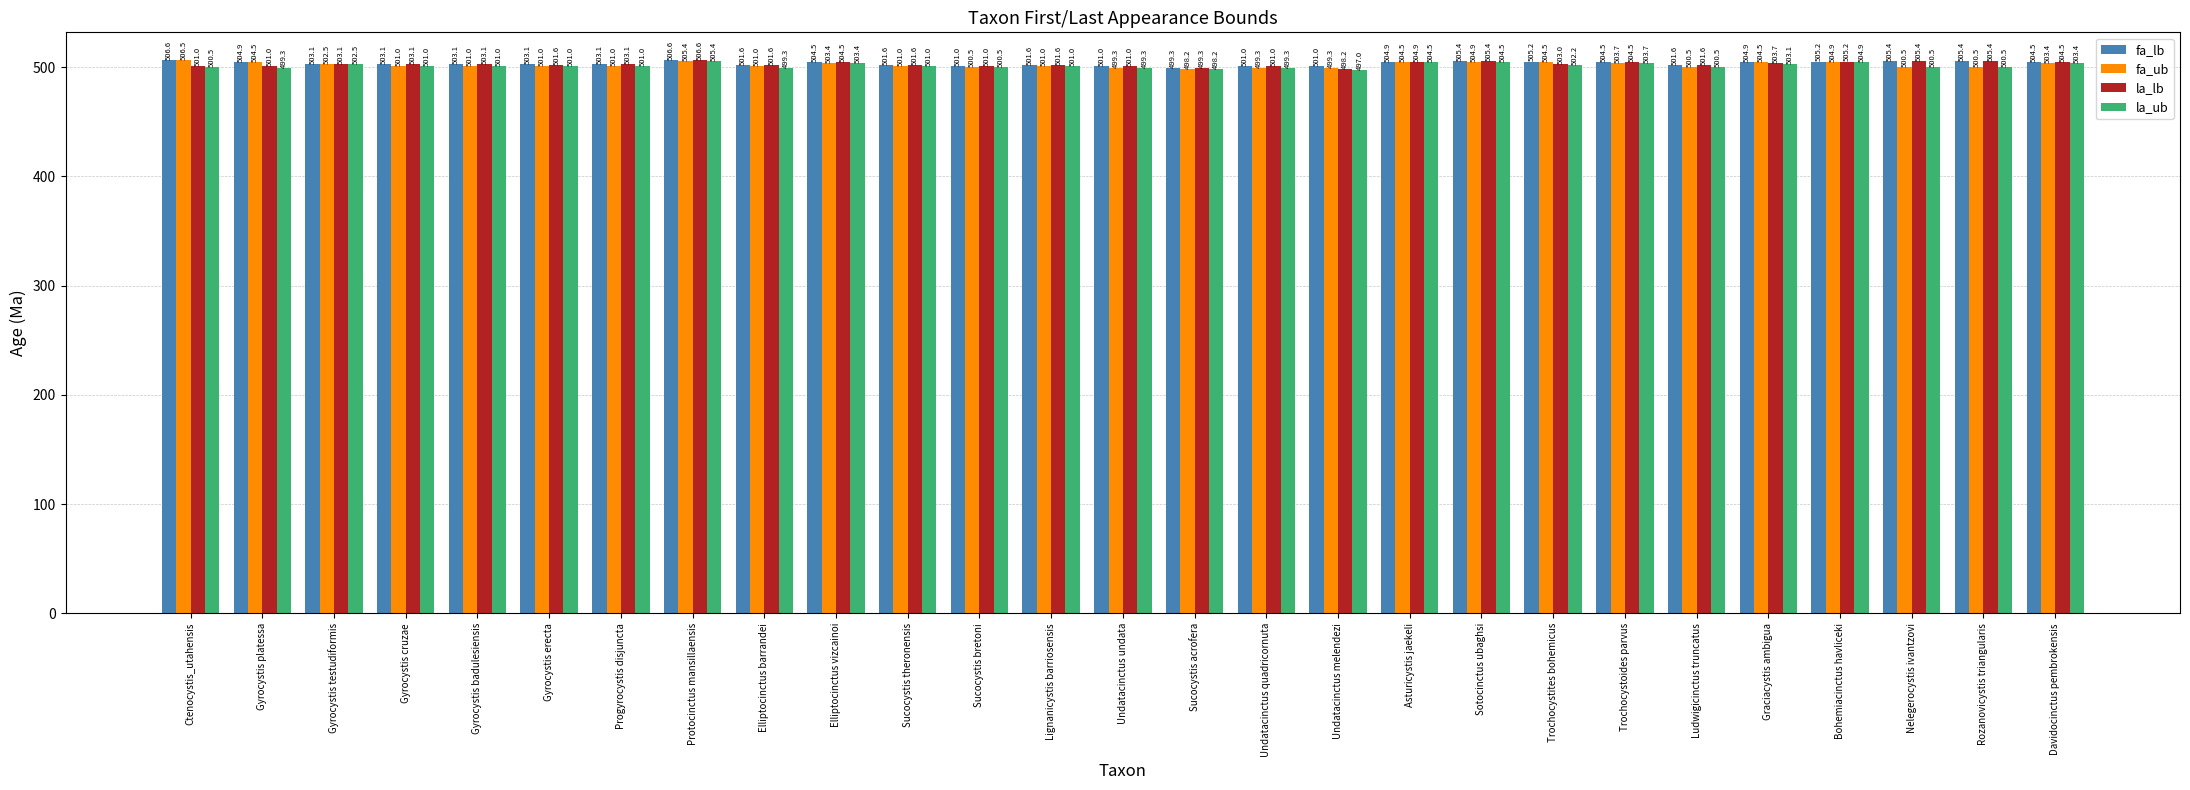

What is the difference between the maximum and minimum values in the la_lb series?

8.4